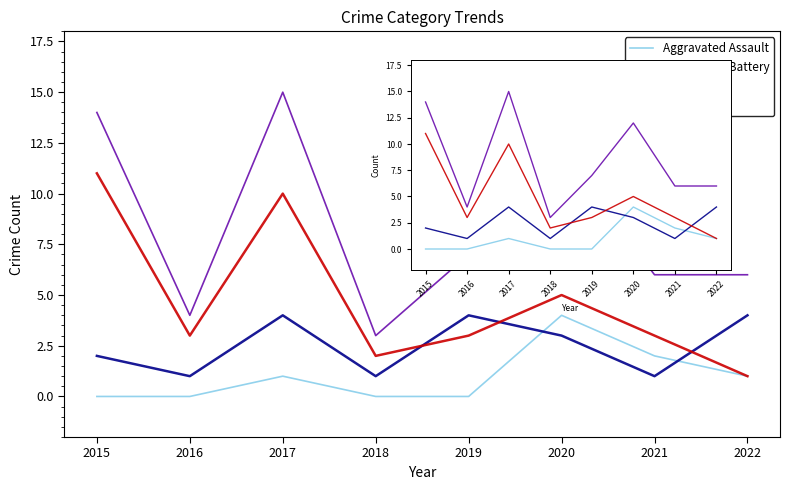

Which series has the largest total across all categories?

Total